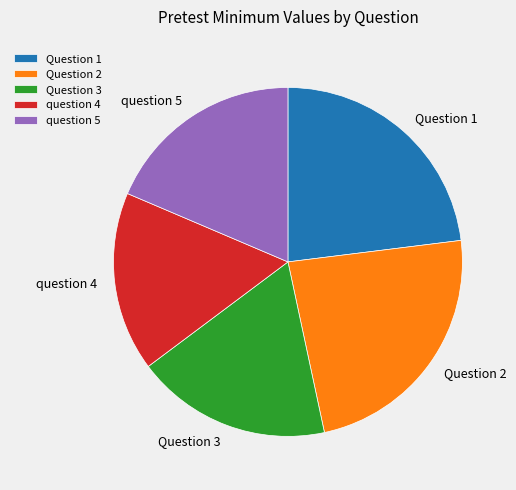

Do Question 3 and Question 2 together represent more than half of the pie?

No